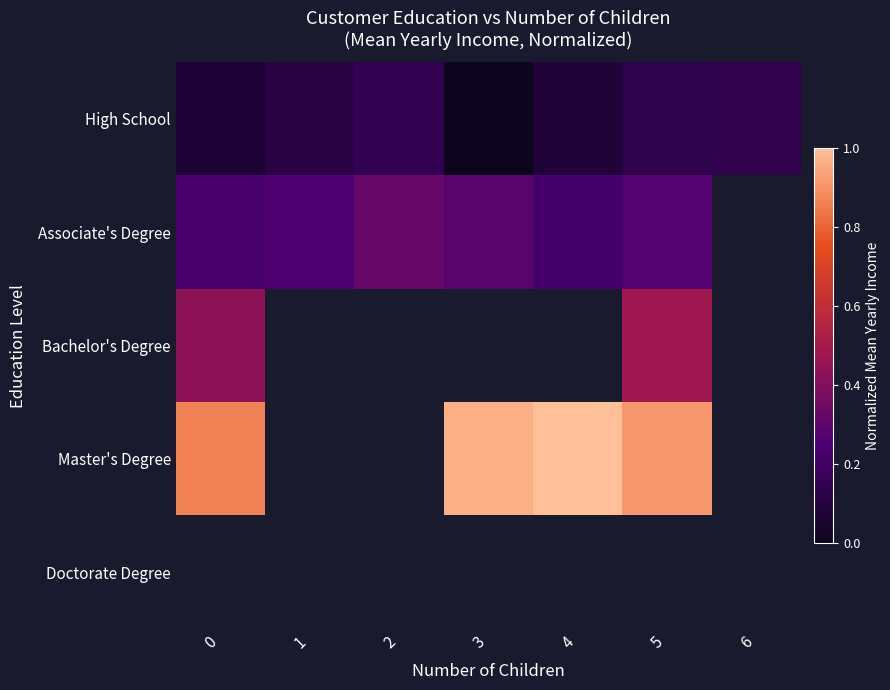

Rank the categories by High School value from highest to lowest.

2, 6, 5, 1, 4, 0, 3